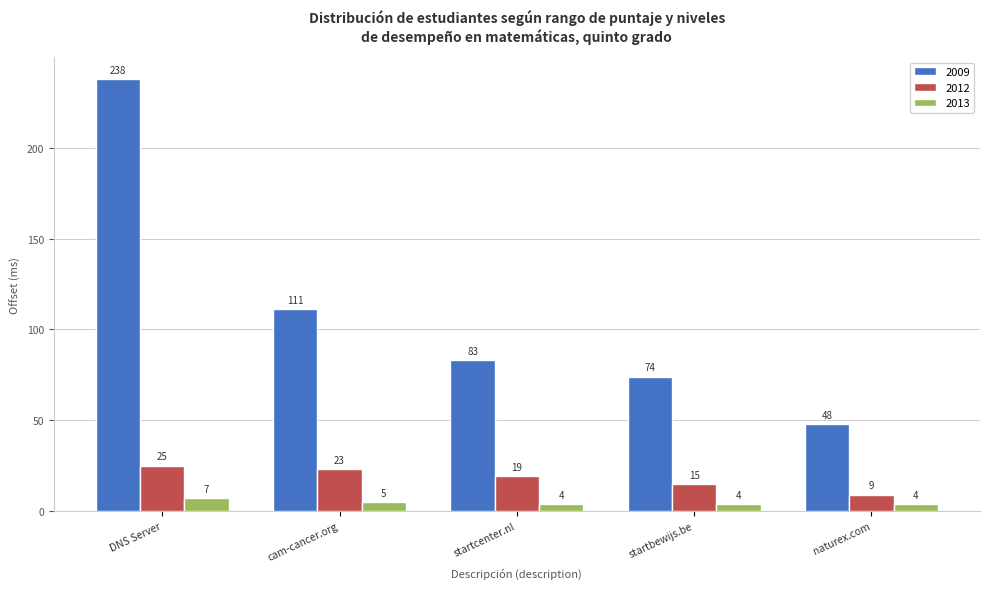

True or false: 2009 has a value of 111 at cam-cancer.org.

True